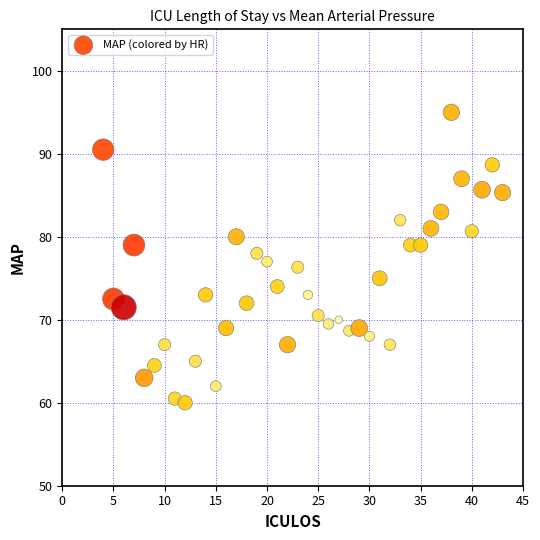

What is the range of X values (max minus min)?

39.0